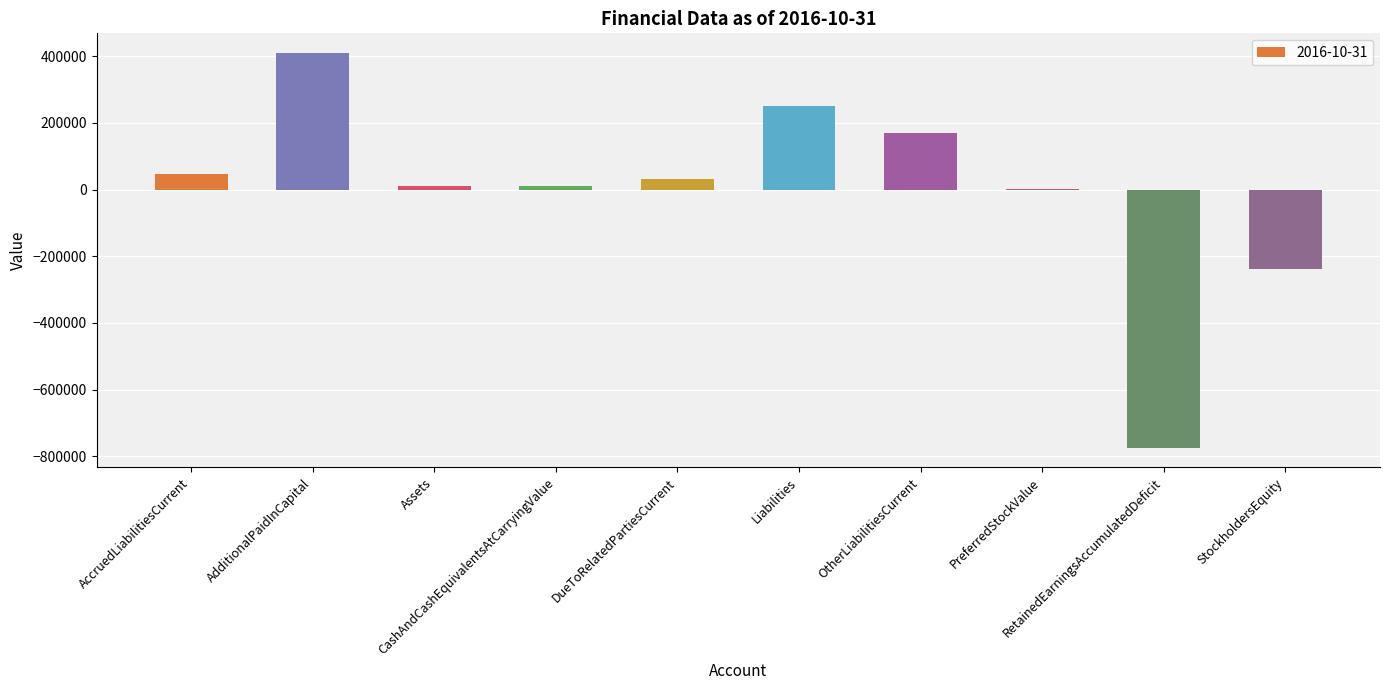

What is the maximum value shown in the chart?

409255